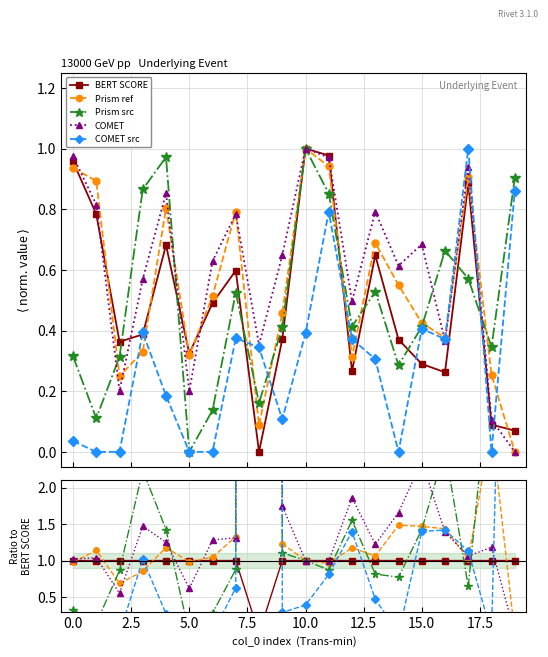

Rank the categories by metric_BERT_SCORE value from highest to lowest.

10, 11, 0, 17, 1, 4, 13, 7, 6, 3, 9, 14, 2, 5, 15, 12, 16, 18, 19, 8